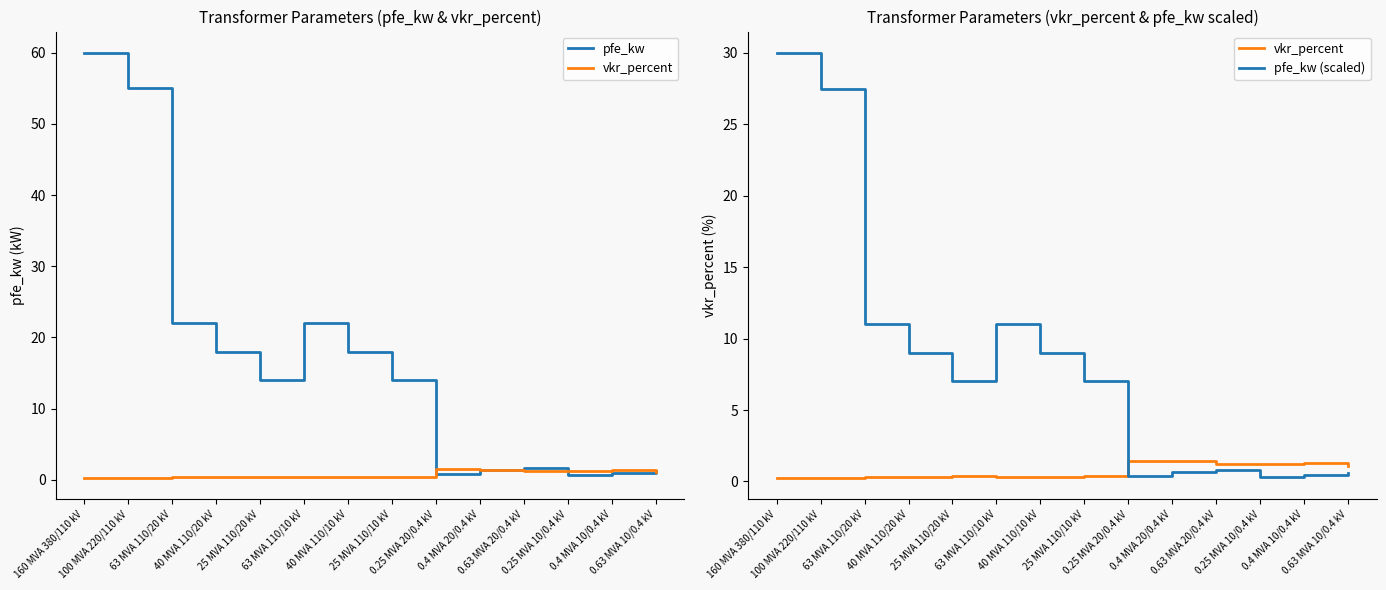

What is the difference between the second highest and second lowest values in the vkr_percent series?

1.2